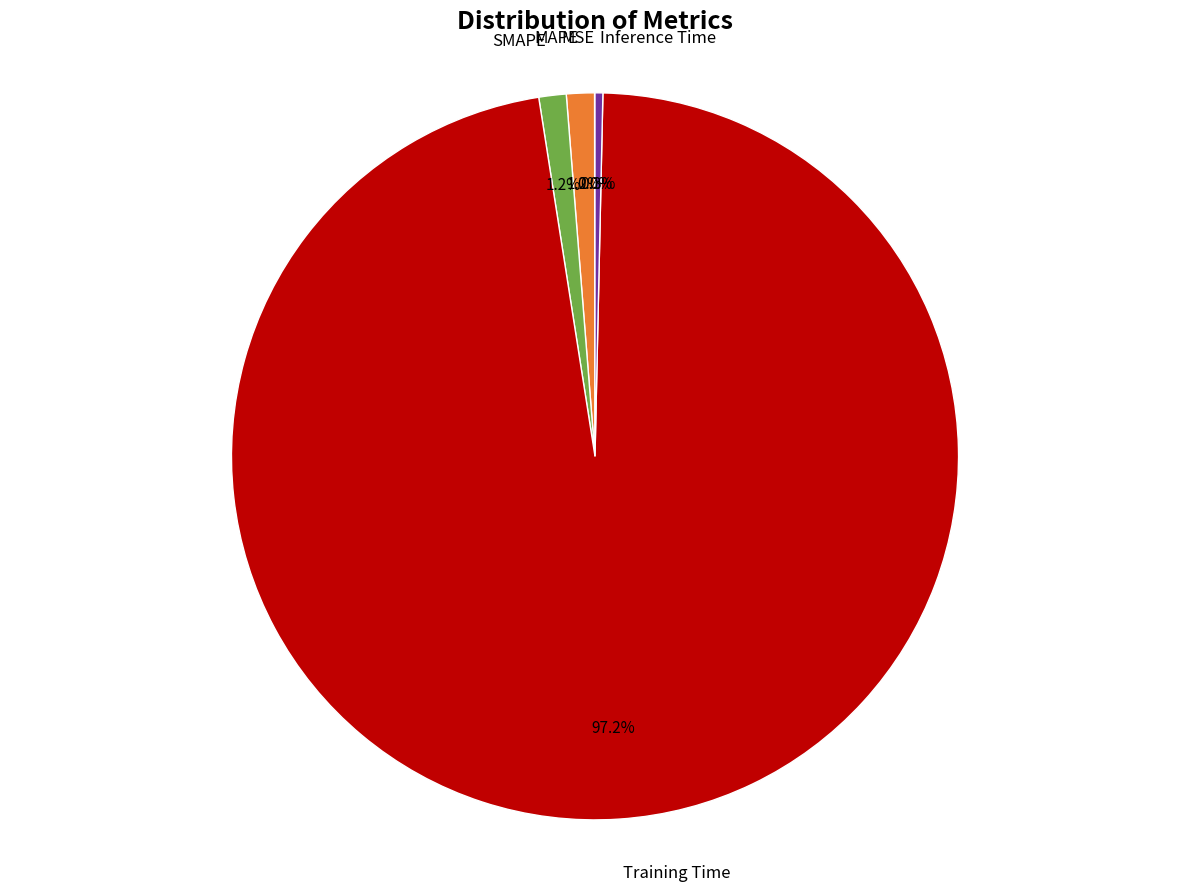

To the nearest percent, what portion does Training Time represent?

97%